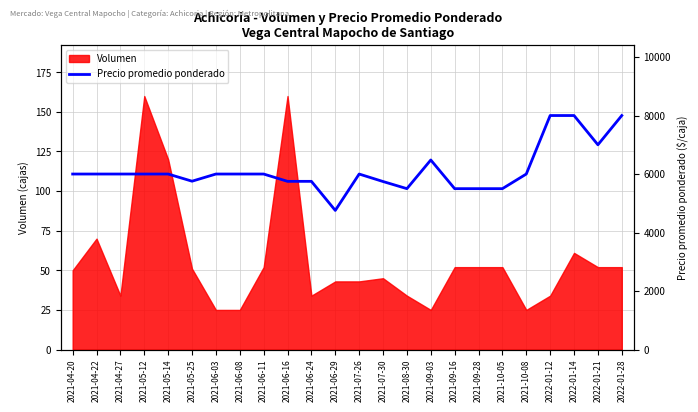

What is the sum of all values?

147235